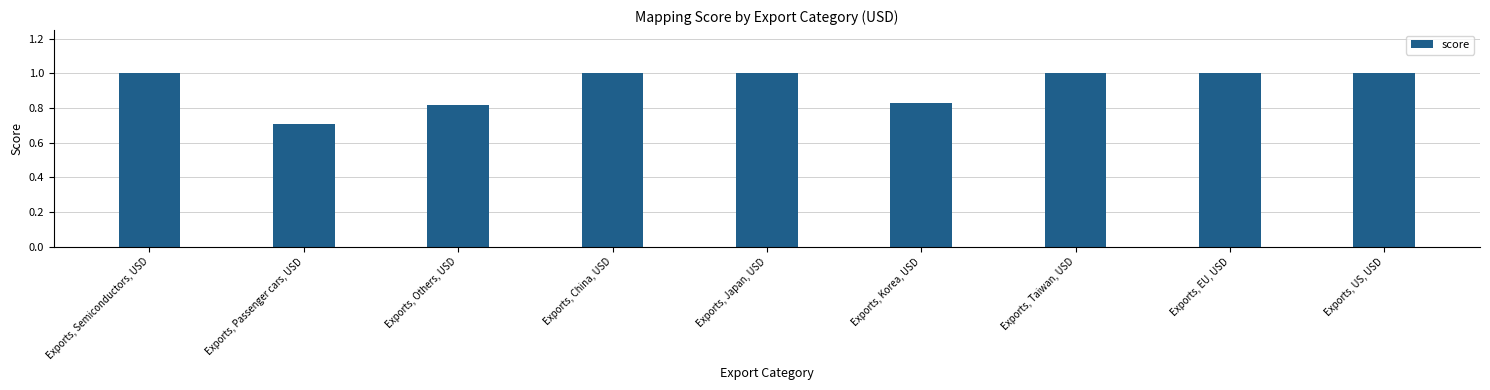

What is the approximate value at Exports, Passenger cars, USD?

0.7